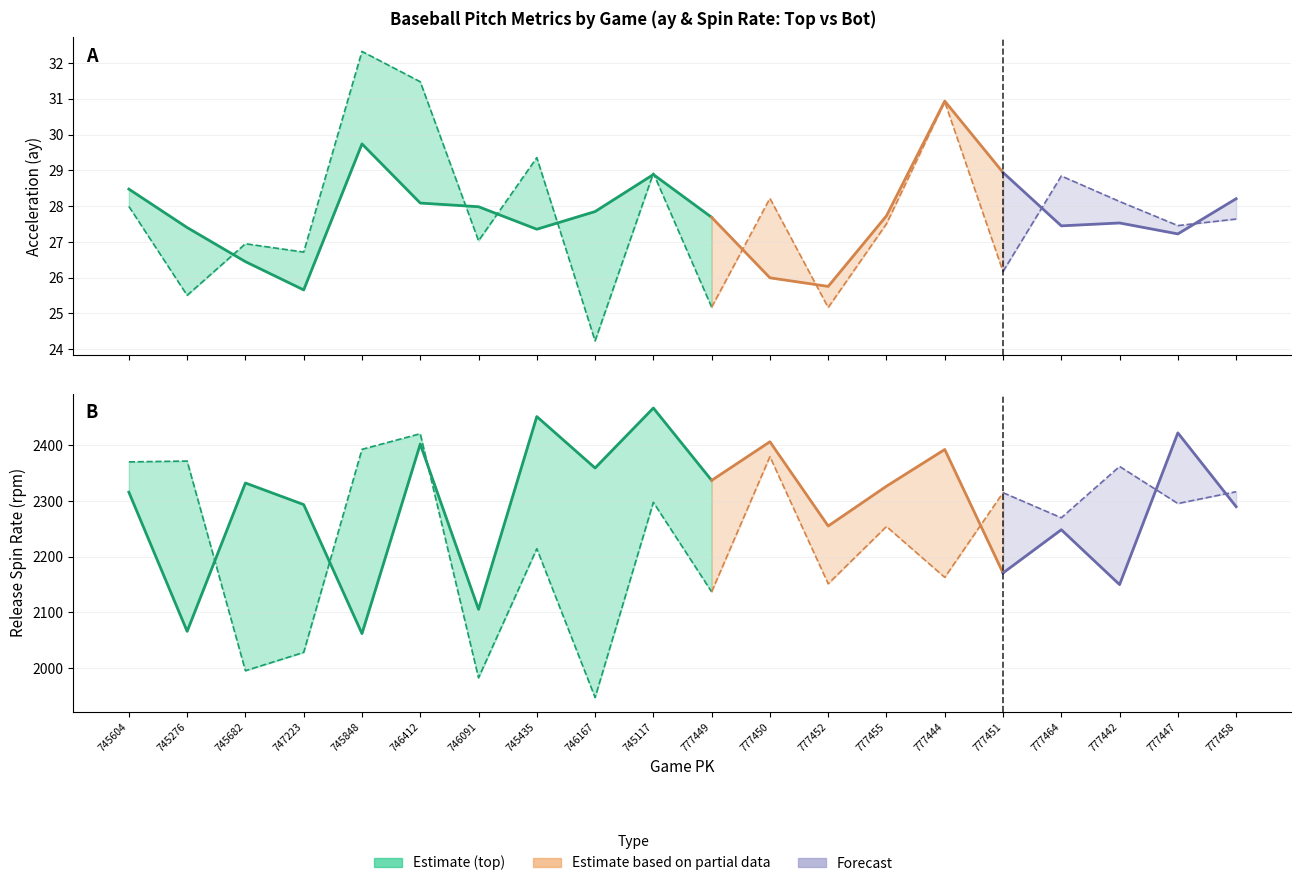

True or false: spin_rate_top has a value of 2451.8 at 745435.

True